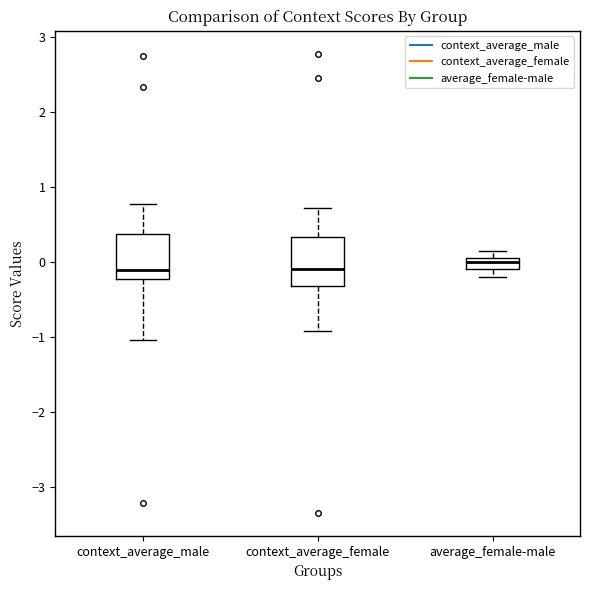

Where does the lower whisker of the box for context_average_male end on the y-axis? The values are not printed on the chart, so give them approximately, as read against the axis.

-1.0